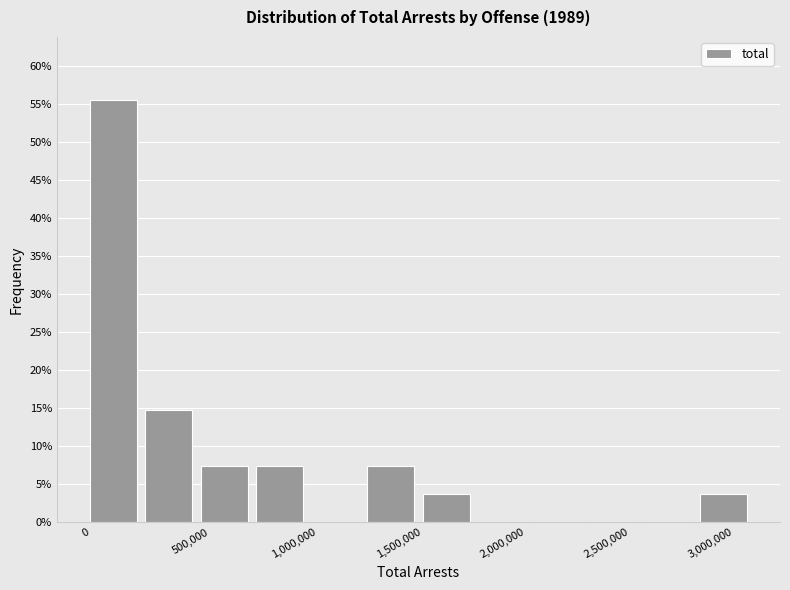

Reading left to right, transcribe this chart: for each bar, give the range it covers on the x-axis and its height. Neither the bar edges nor the heights are printed on the chart, so give them approximately, as read against the axes.

0 to 300000: 55.5
300000 to 550000: 15.0
550000 to 800000: 7.5
800000 to 1100000: 7.5
1100000 to 1350000: 0
1350000 to 1600000: 7.5
1600000 to 1900000: 3.5
1900000 to 2150000: 0
2150000 to 2400000: 0
2400000 to 2700000: 0
2700000 to 2950000: 0
2950000 to 3200000: 3.5